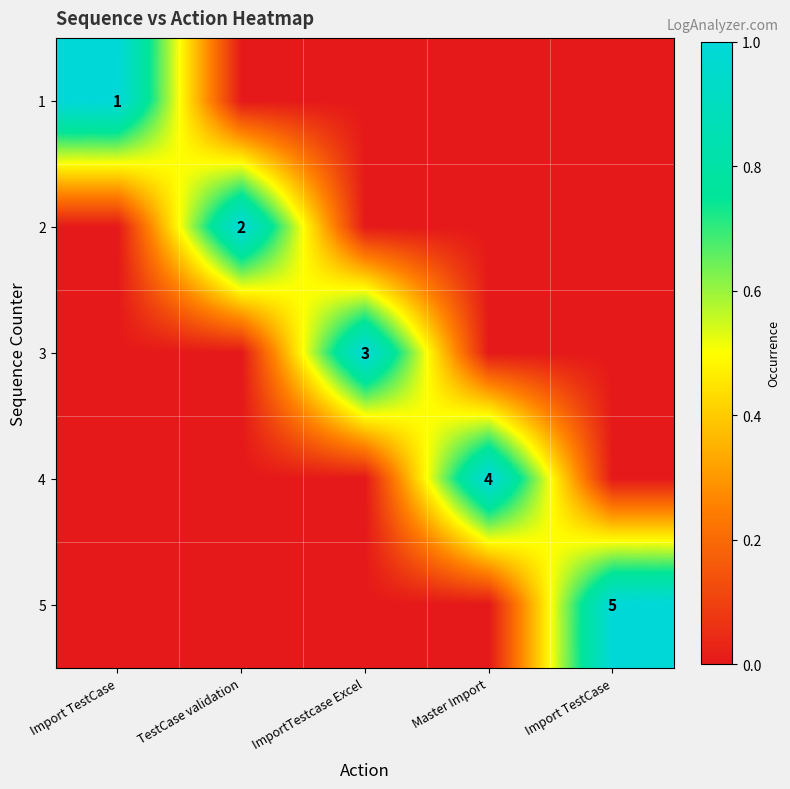

Which category has the highest value in the 3 series?

ImportTestcase Excel